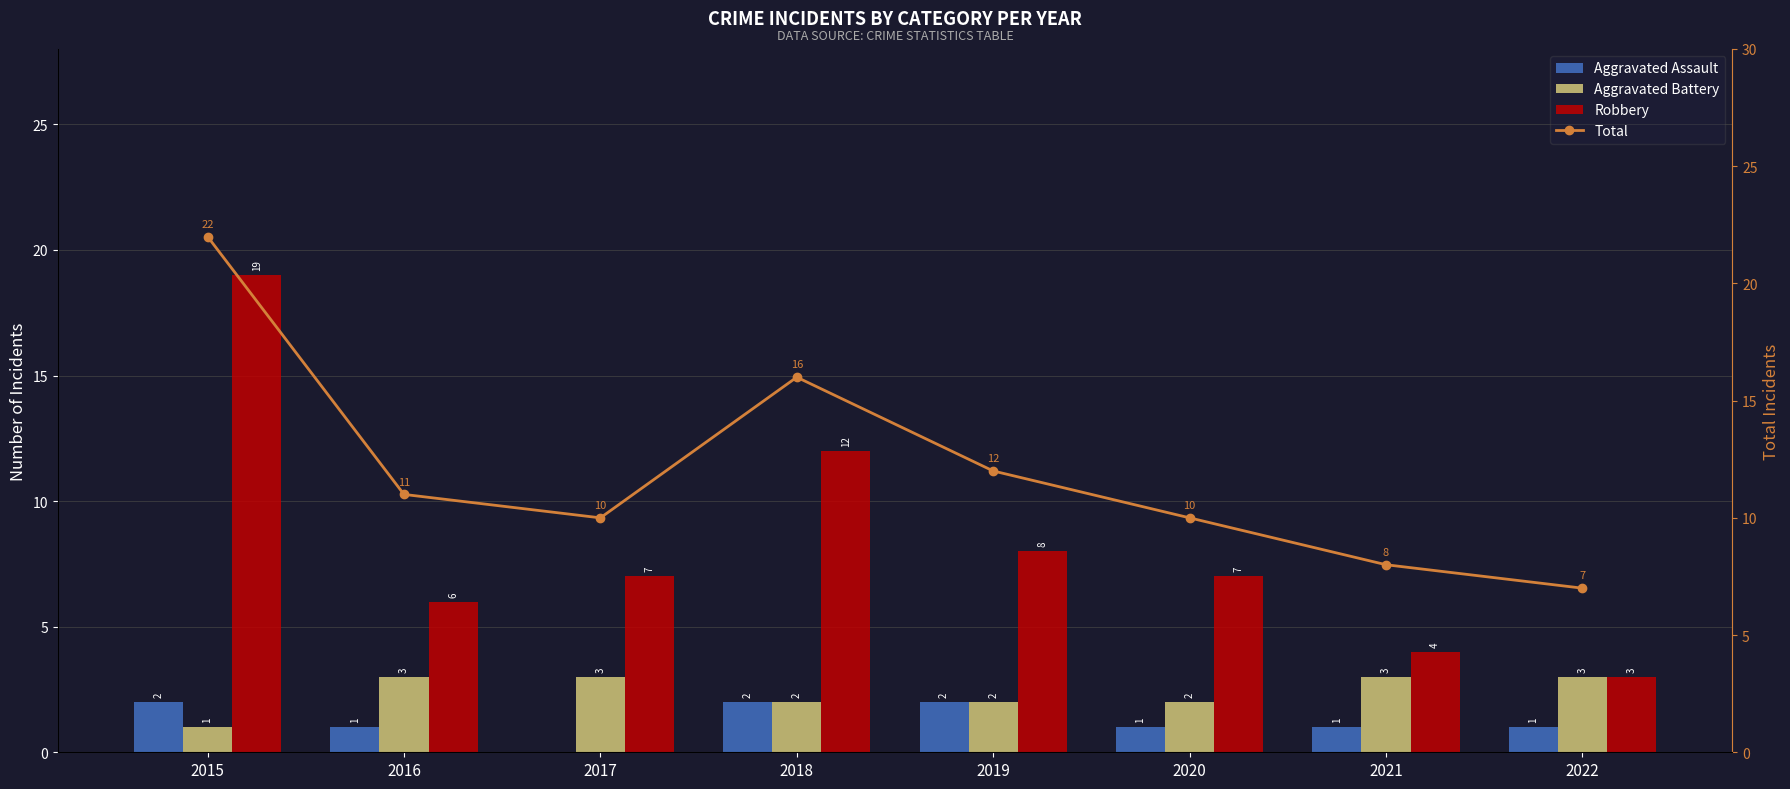

Which series has the widest spread of values?

Robbery